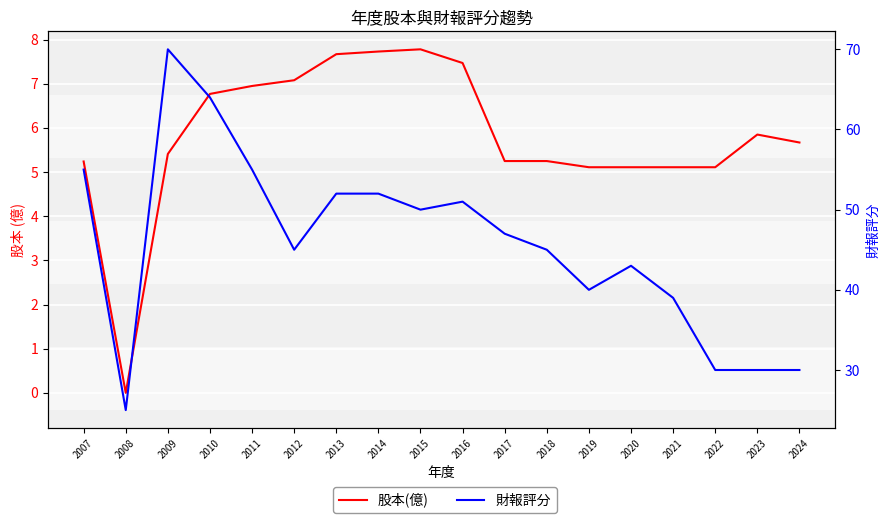

Reading right to left, transcribe all the data shown in this chart.

股本(億): 2024=5.7	2023=5.8	2022=5.1	2021=5.1	2020=5.1	2019=5.1	2018=5.2	2017=5.2	2016=7.5	2015=7.8	2014=7.7	2013=7.7	2012=7.1	2011=7.0	2010=6.8	2009=5.4	2008=0.0	2007=5.2
財報評分: 2024=30.0	2023=30.0	2022=30.0	2021=39.0	2020=43.0	2019=40.0	2018=45.0	2017=47.0	2016=51.0	2015=50.0	2014=52.0	2013=52.0	2012=45.0	2011=55.0	2010=64.0	2009=70.0	2008=25.0	2007=55.0